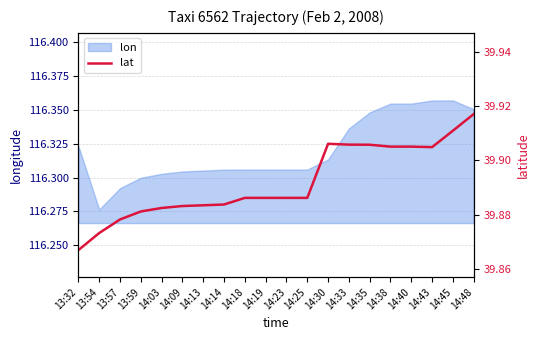

How many lines are shown in the chart?

1